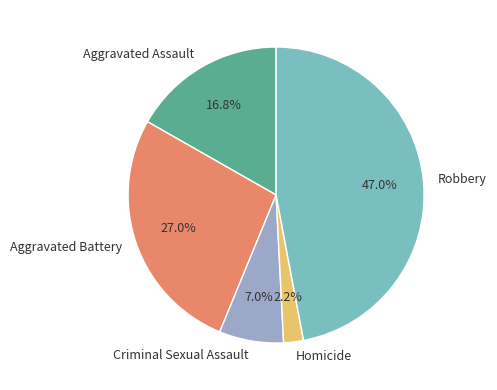

Is there a majority slice in this chart?

No